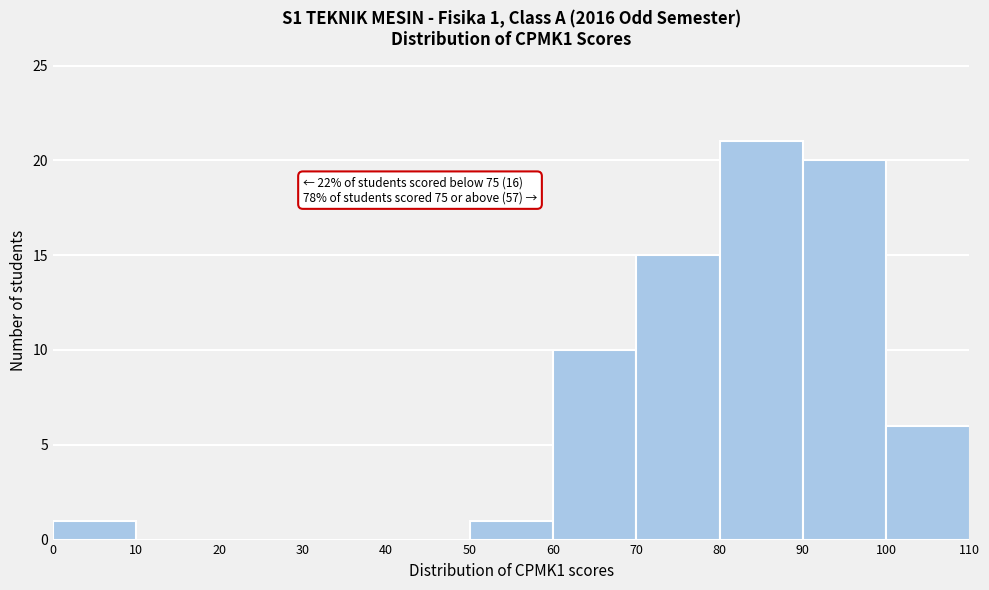

Which range on the x-axis has the tallest bar?

80 to 90